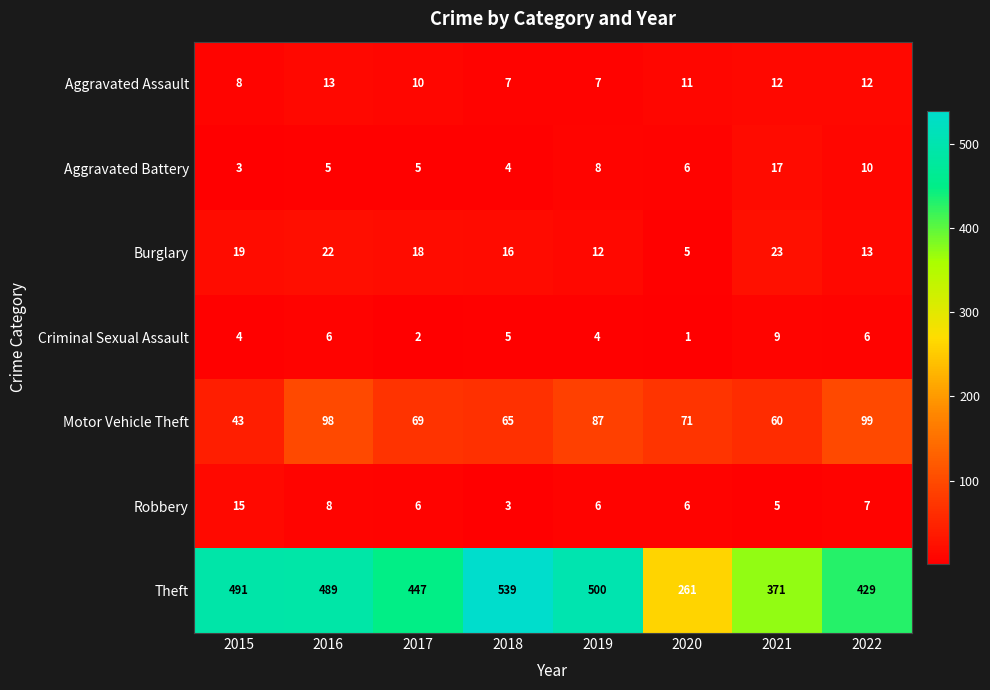

Is the value of Theft at 2017 greater than the value of Robbery at 2017?

Yes